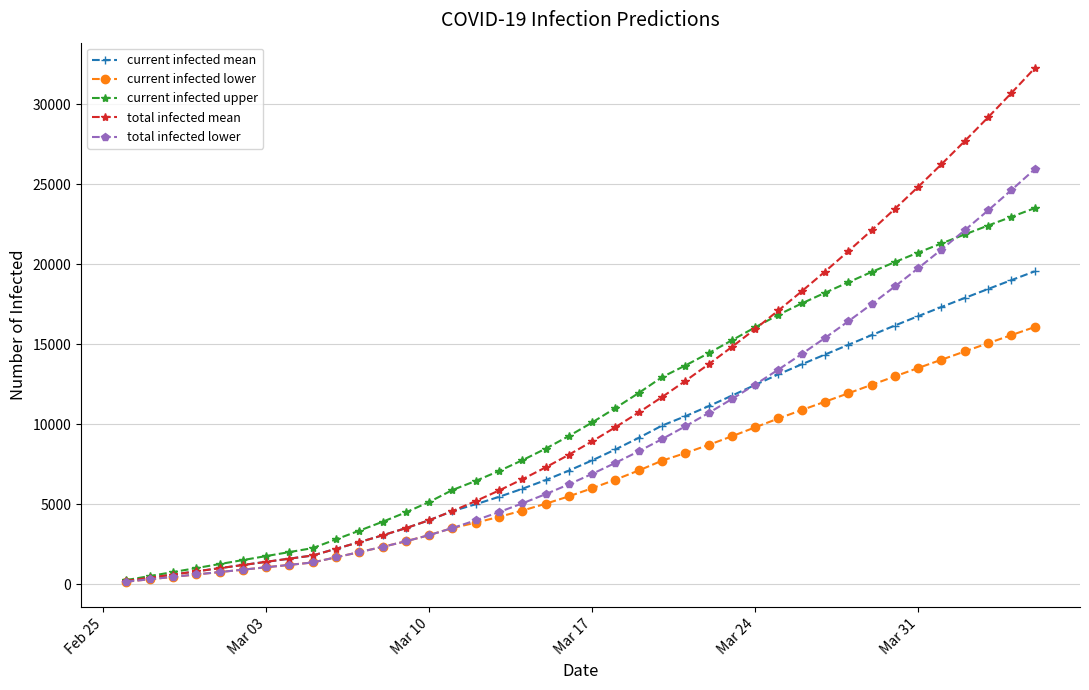

Which series has the widest spread of values?

total infected mean